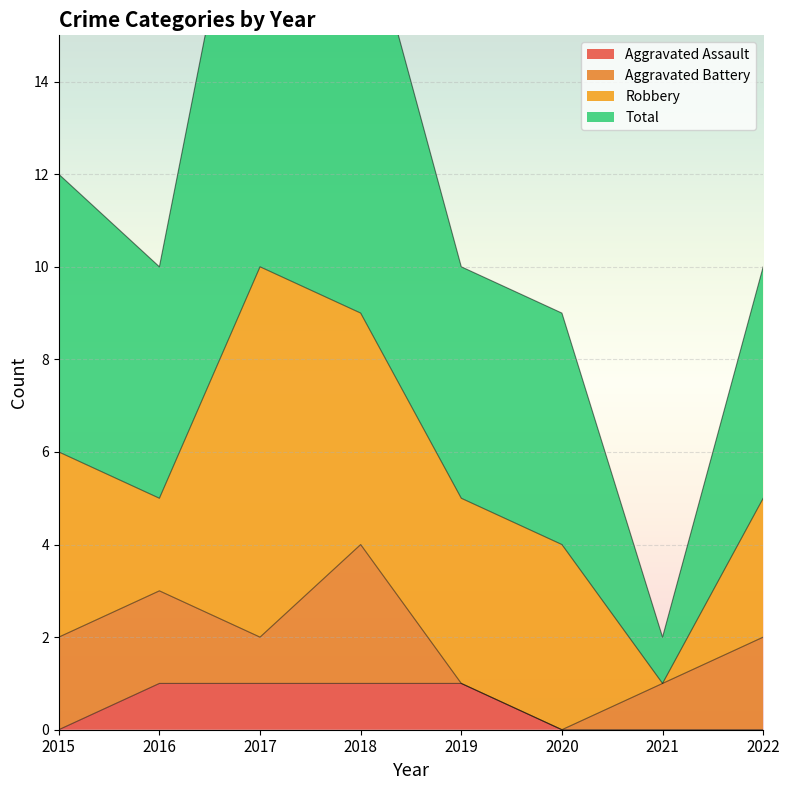

True or false: Aggravated Assault has a value of 0 at 2015.

True